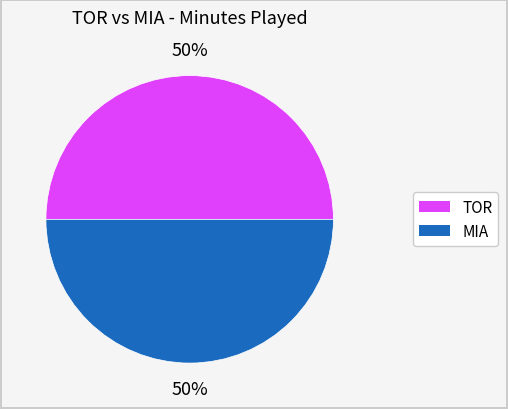

To the nearest percent, what portion does TOR represent?

50%